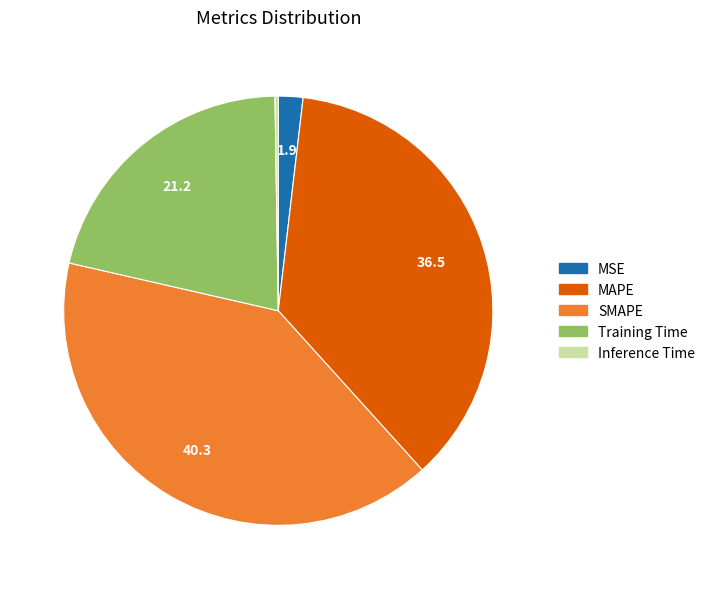

Which category has the biggest portion of the pie?

SMAPE